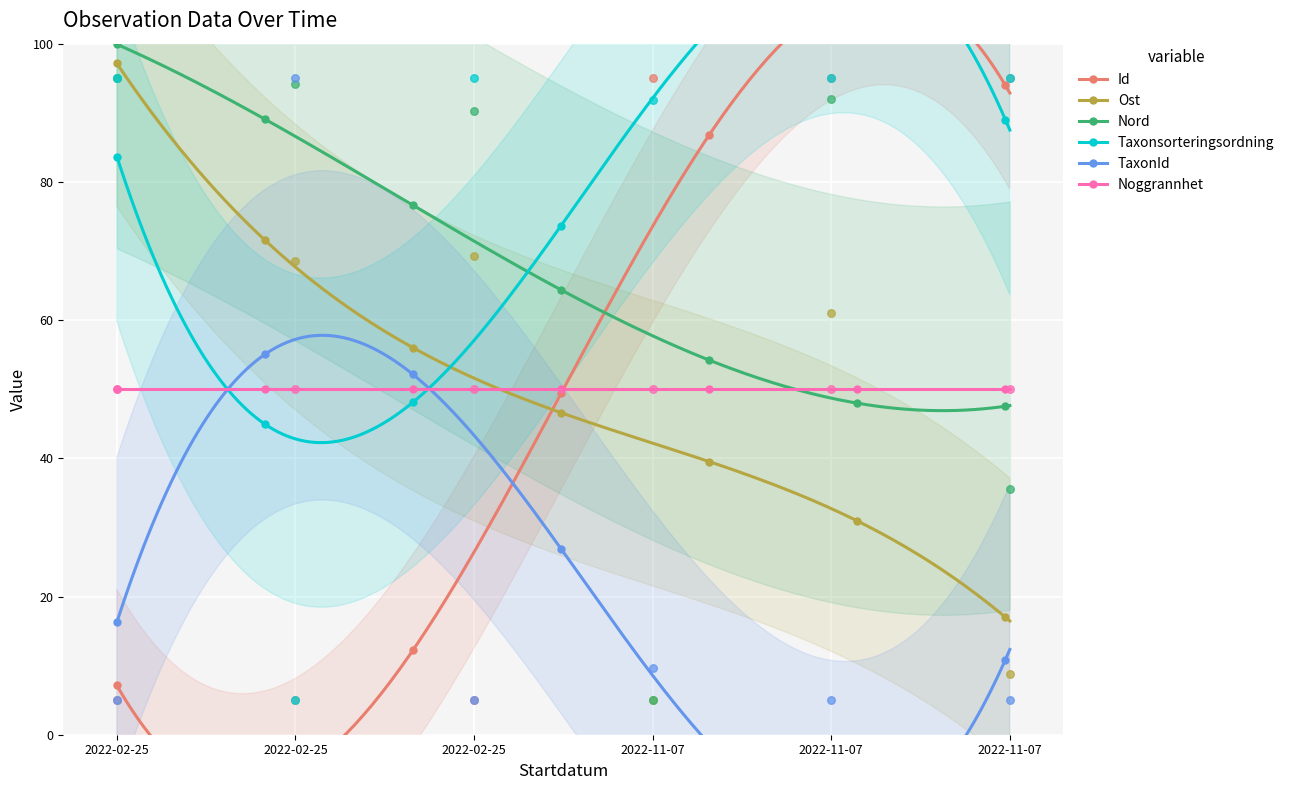

Which series contains the lowest Y value?

Id